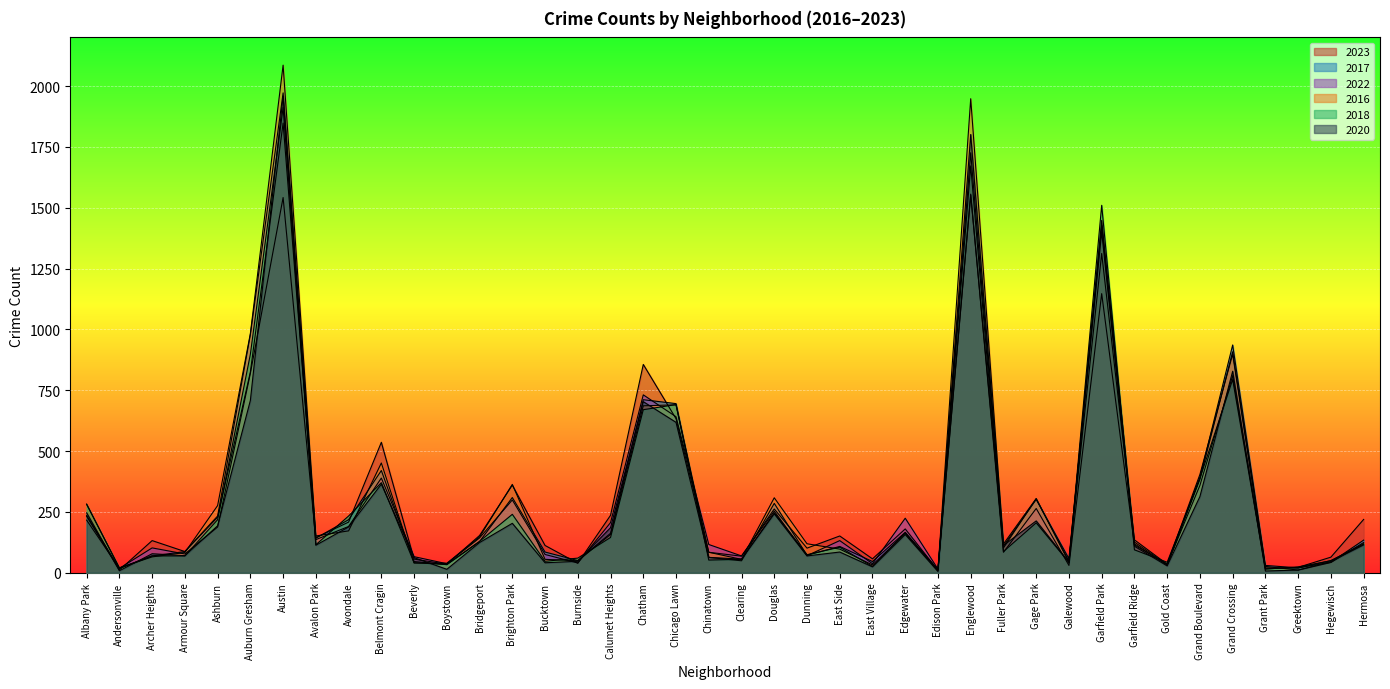

What is the label of the 18th point from the right?

Dunning